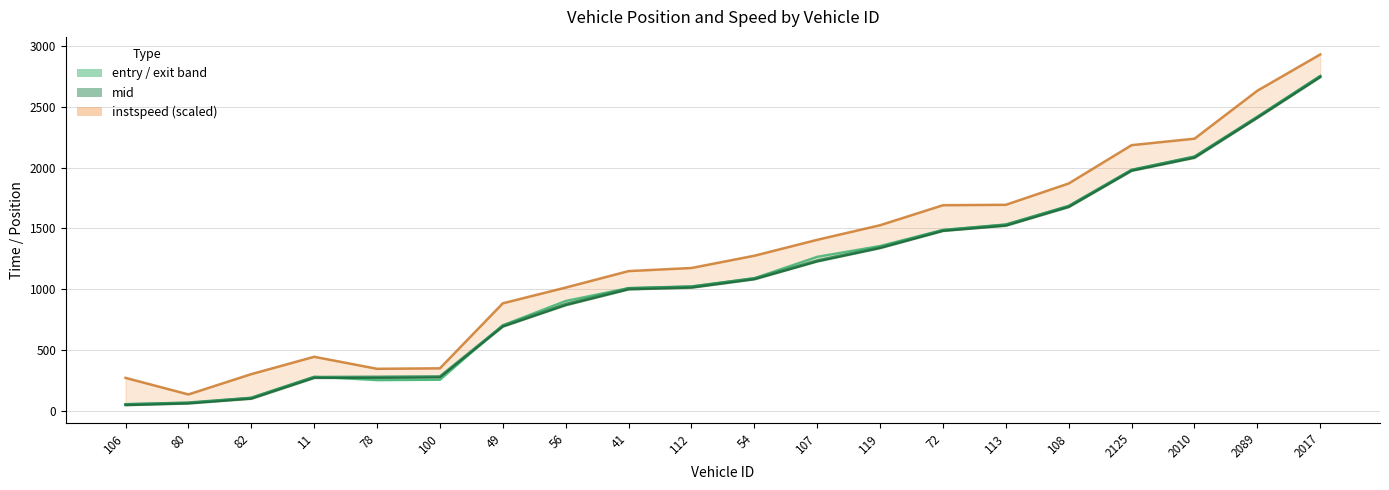

Where does the mid series first go above 1088?

54